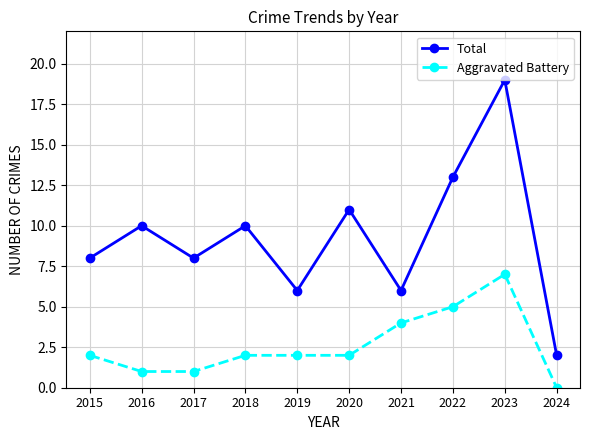

True or false: Aggravated Battery and Total intersect in this chart.

False